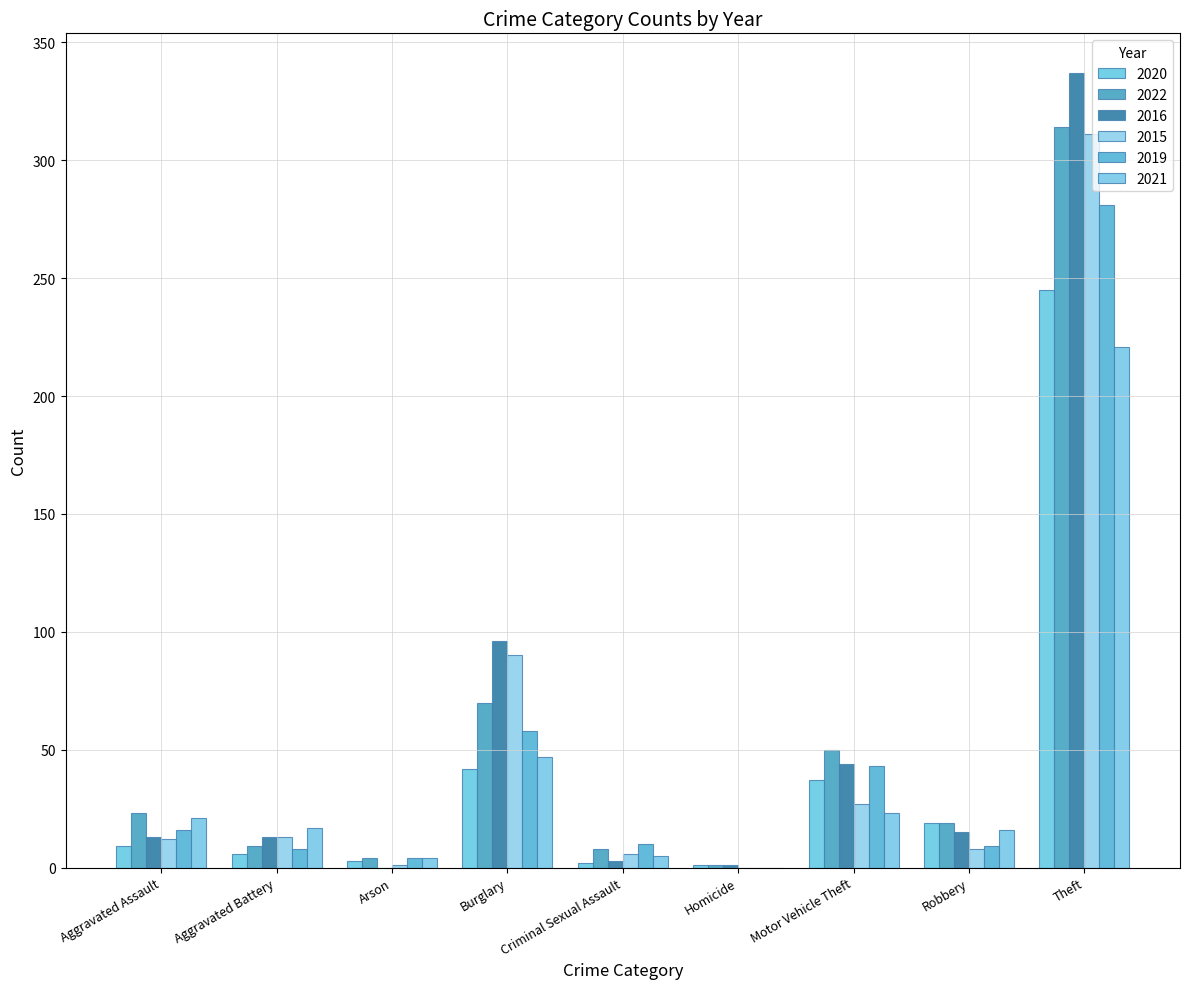

How many groups of bars are there?

9